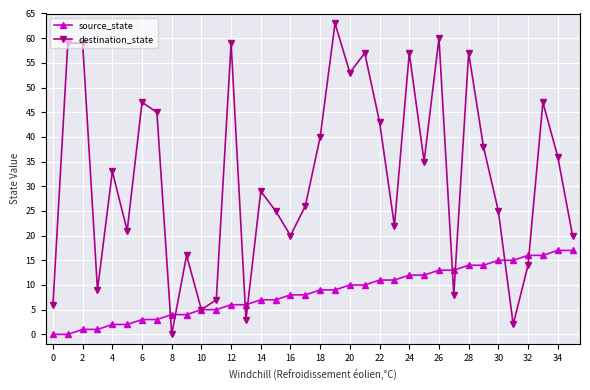

Is this an area chart (filled region under the line)?

No